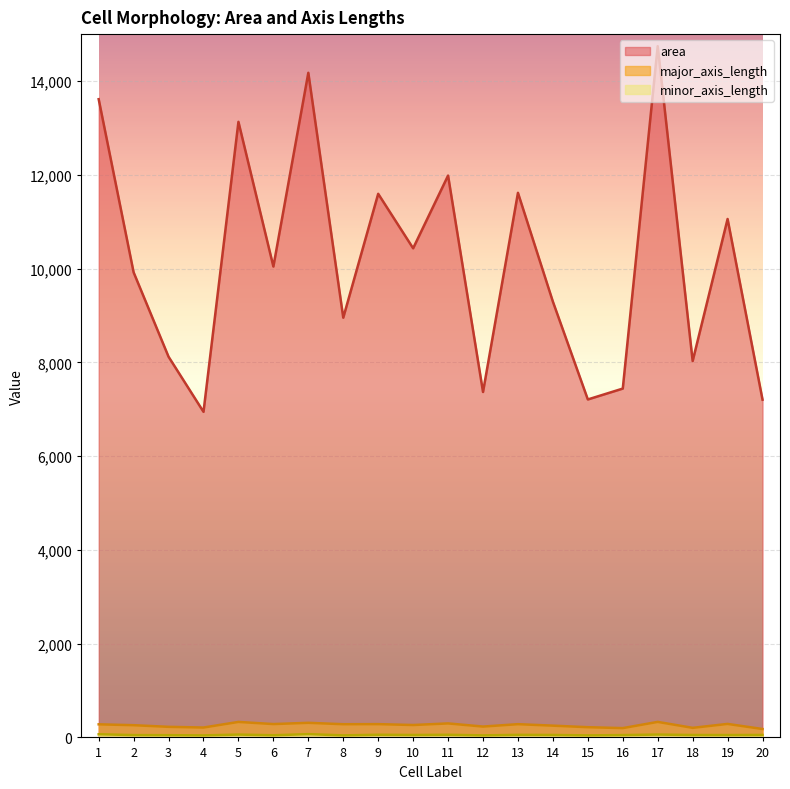

What is the difference between the second highest and minimum values in the minor_axis_length series?

23.9